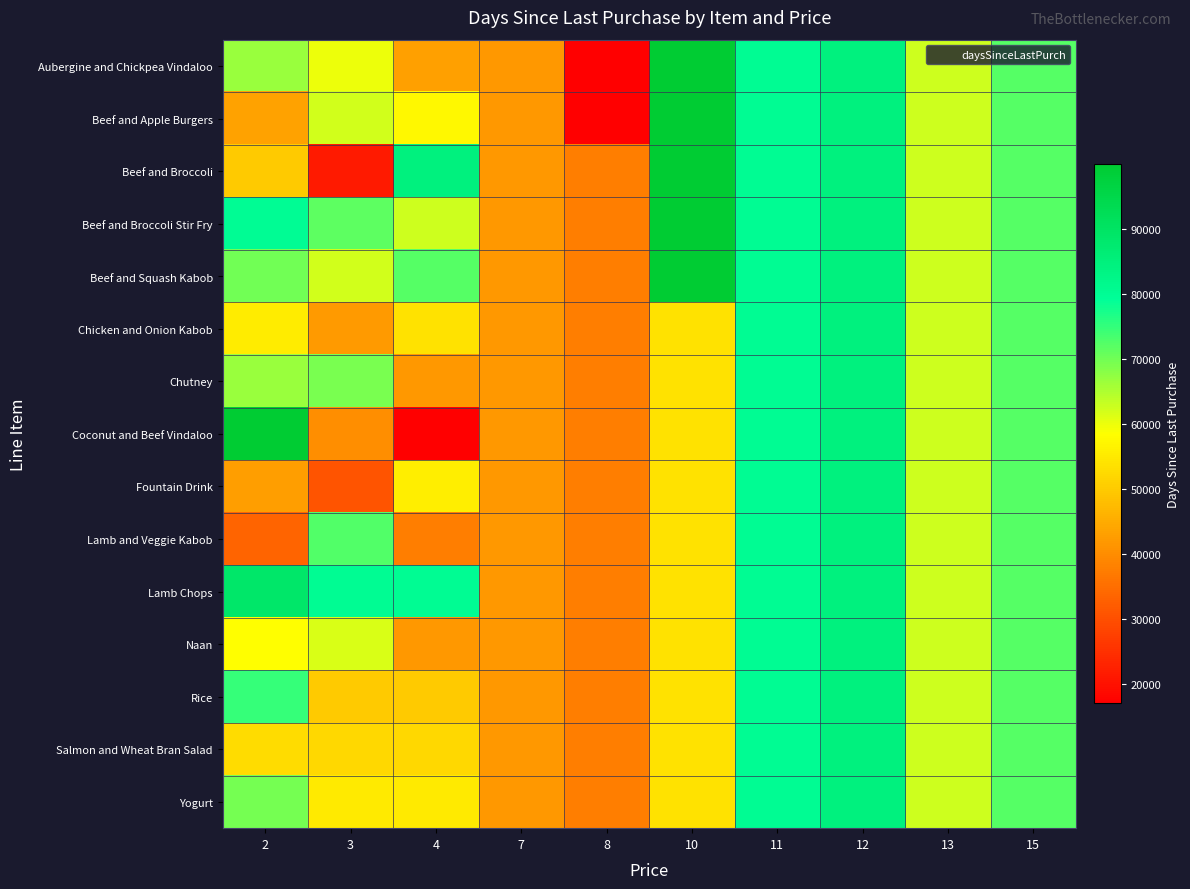

Which series changed the most between 8 and 15?

Aubergine and Chickpea Vindaloo